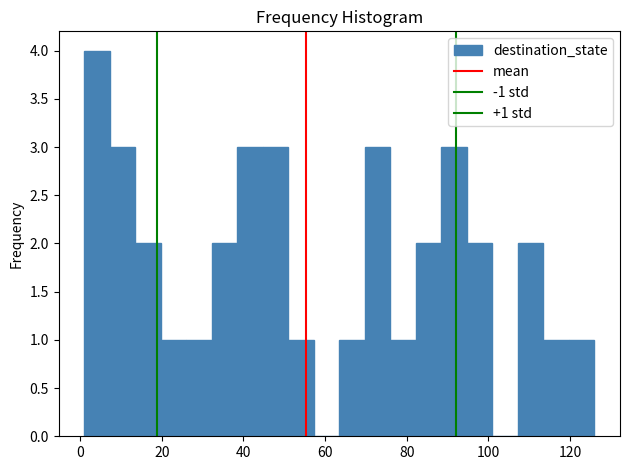

Around what value on the x-axis is the tallest bar? Give the approximate position of its centre, as read against the axis.

4